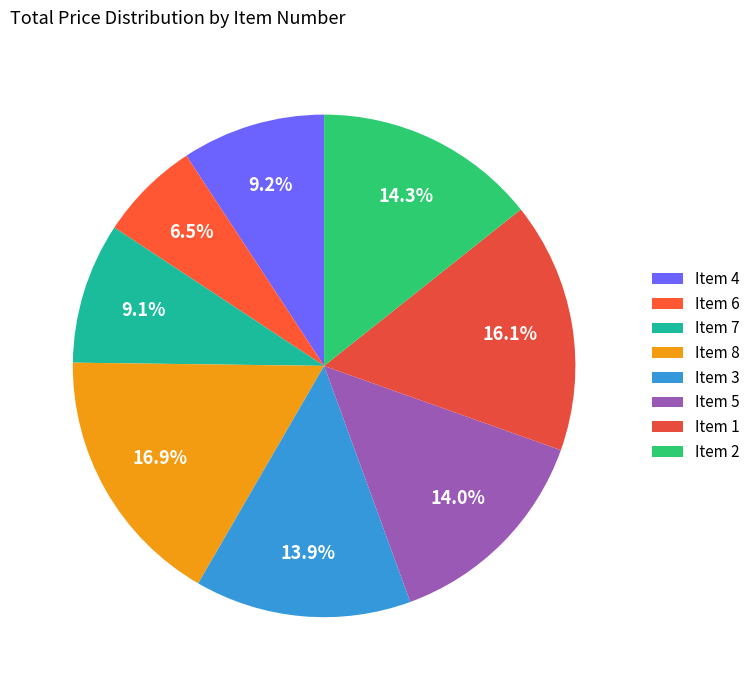

What is the ratio of the value at Item 1 to the value at Item 6?

2.5